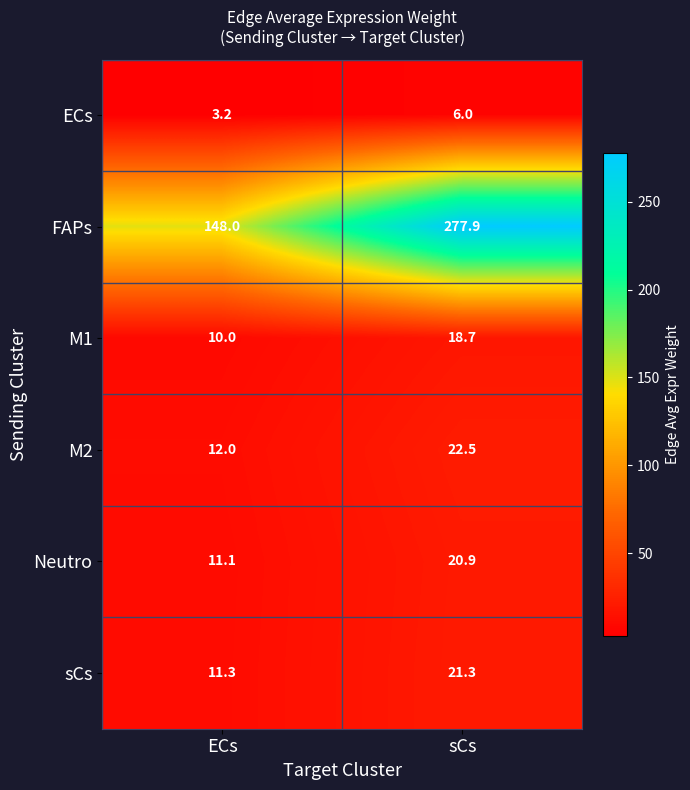

At which label is FAPs closest to 212?

ECs